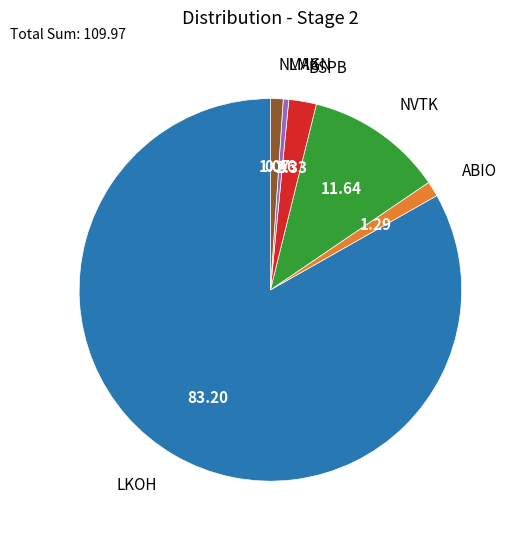

Is there any slice that represents more than half of the pie?

Yes